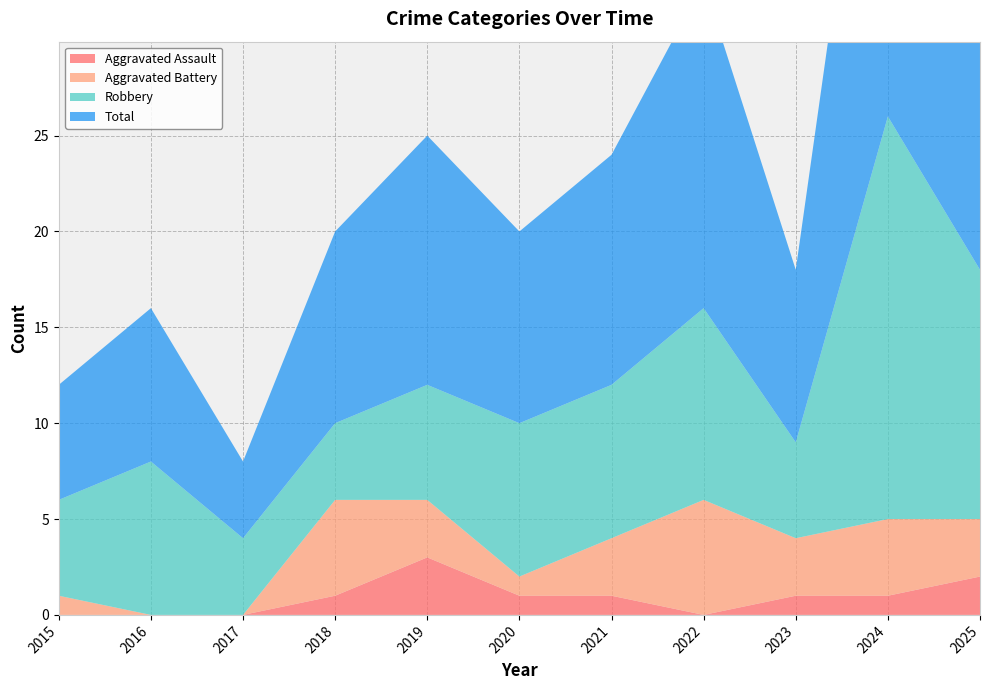

Reading left to right, transcribe all the data shown in this chart.

Aggravated Assault: 2015=0	2016=0	2017=0	2018=1	2019=3	2020=1	2021=1	2022=0	2023=1	2024=1	2025=2
Aggravated Battery: 2015=1	2016=0	2017=0	2018=5	2019=3	2020=1	2021=3	2022=6	2023=3	2024=4	2025=3
Robbery: 2015=5	2016=8	2017=4	2018=4	2019=6	2020=8	2021=8	2022=10	2023=5	2024=21	2025=13
Total: 2015=6	2016=8	2017=4	2018=10	2019=13	2020=10	2021=12	2022=17	2023=9	2024=26	2025=18